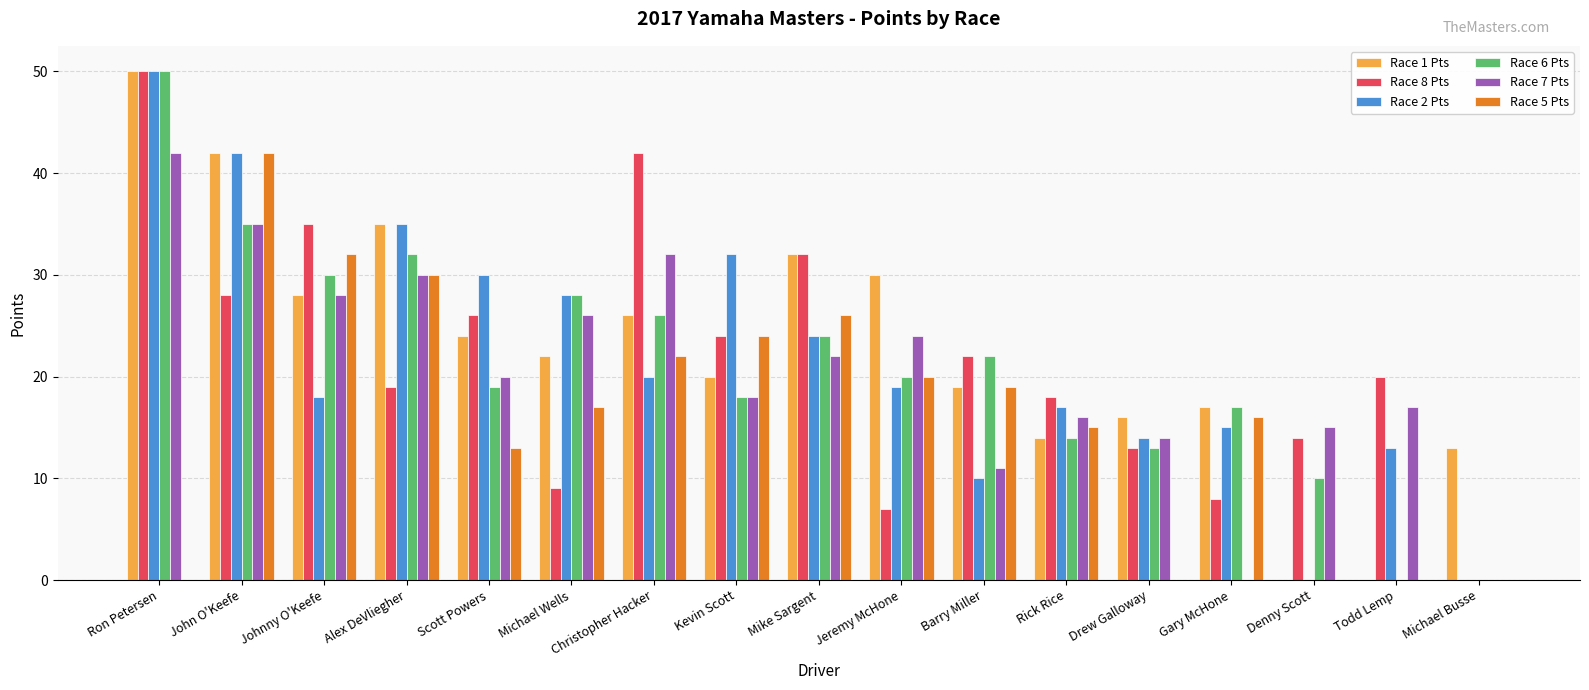

The Race 2 Pts series shows 28 at Michael Wells. True or false?

True